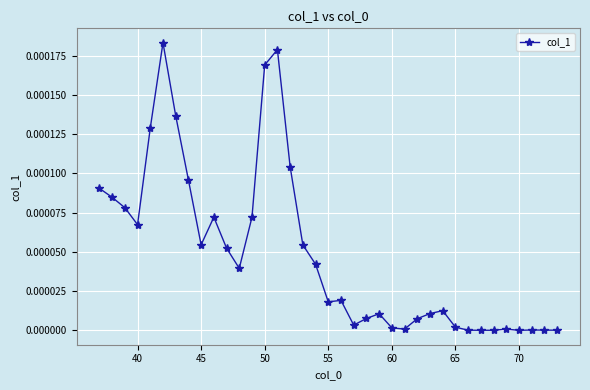

True or false: the data has more than 1 interior local peaks.

True